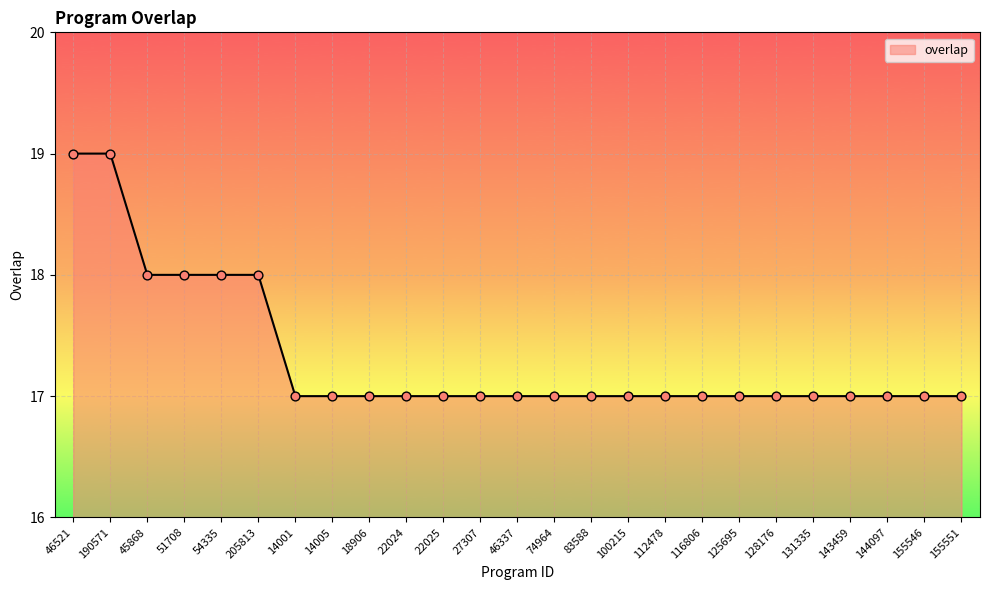

Between 125695 and 46521, which is larger?

46521